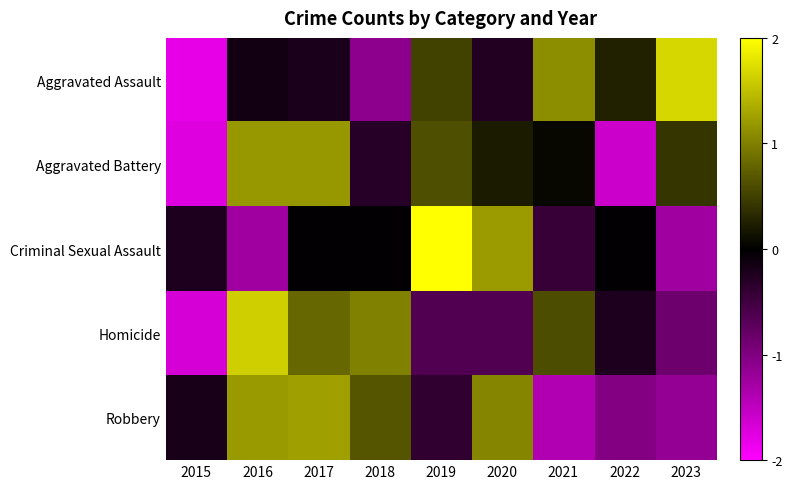

At how many categories does at least one series exceed 1?

7